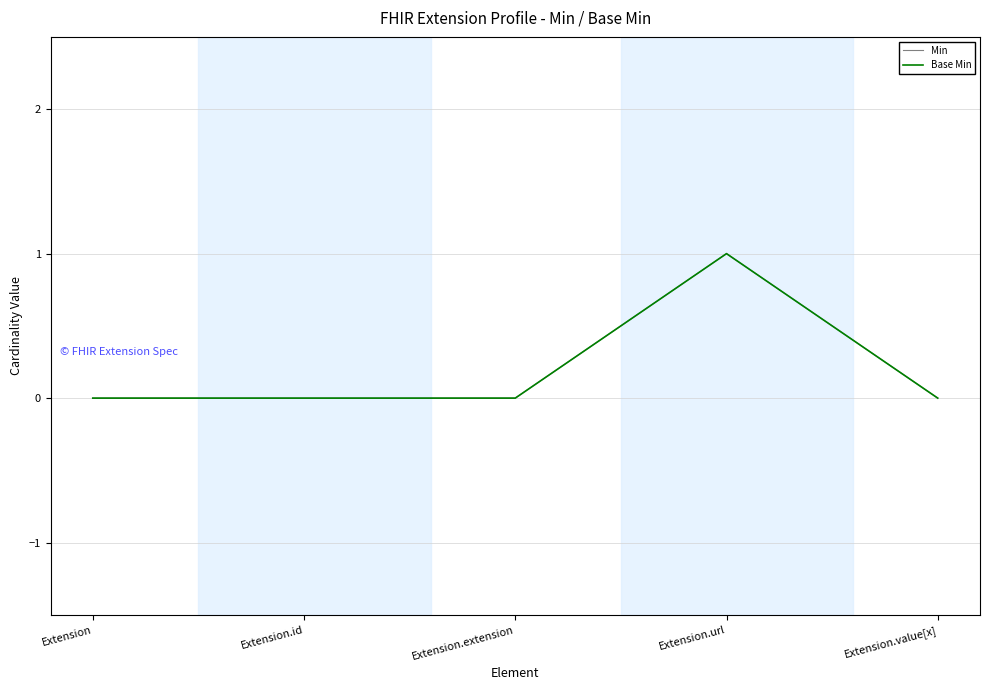

Which series has the largest range (max minus min)?

Min